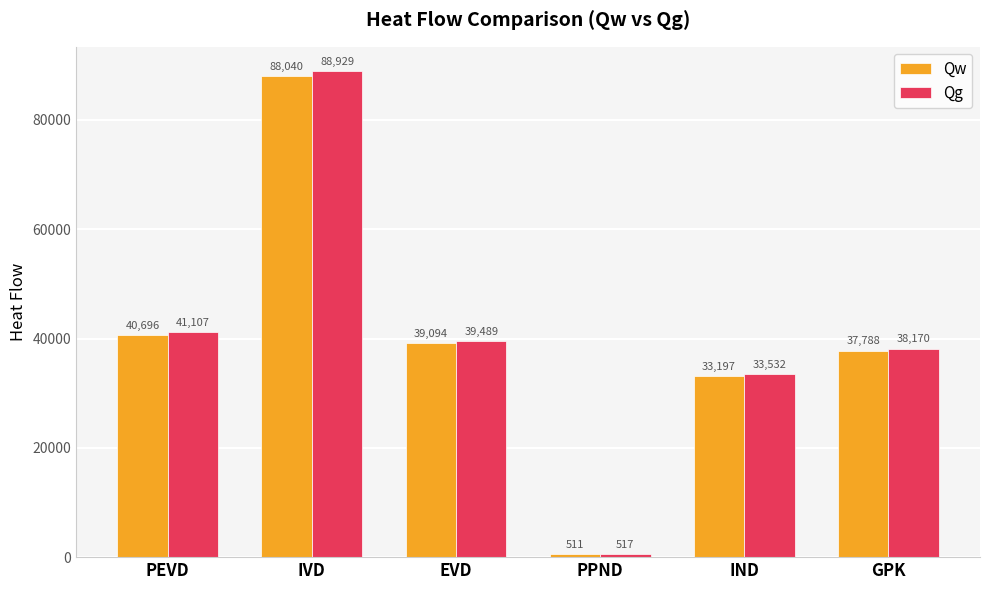

Does the chart contain any negative values?

No